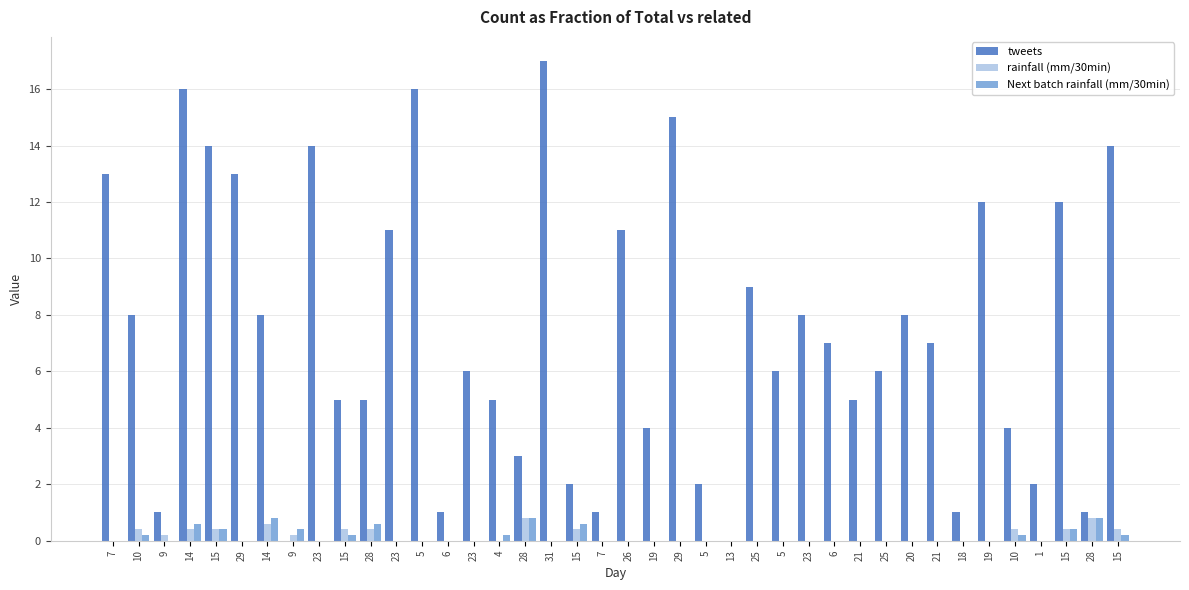

At how many categories does at least one series exceed 6?

20